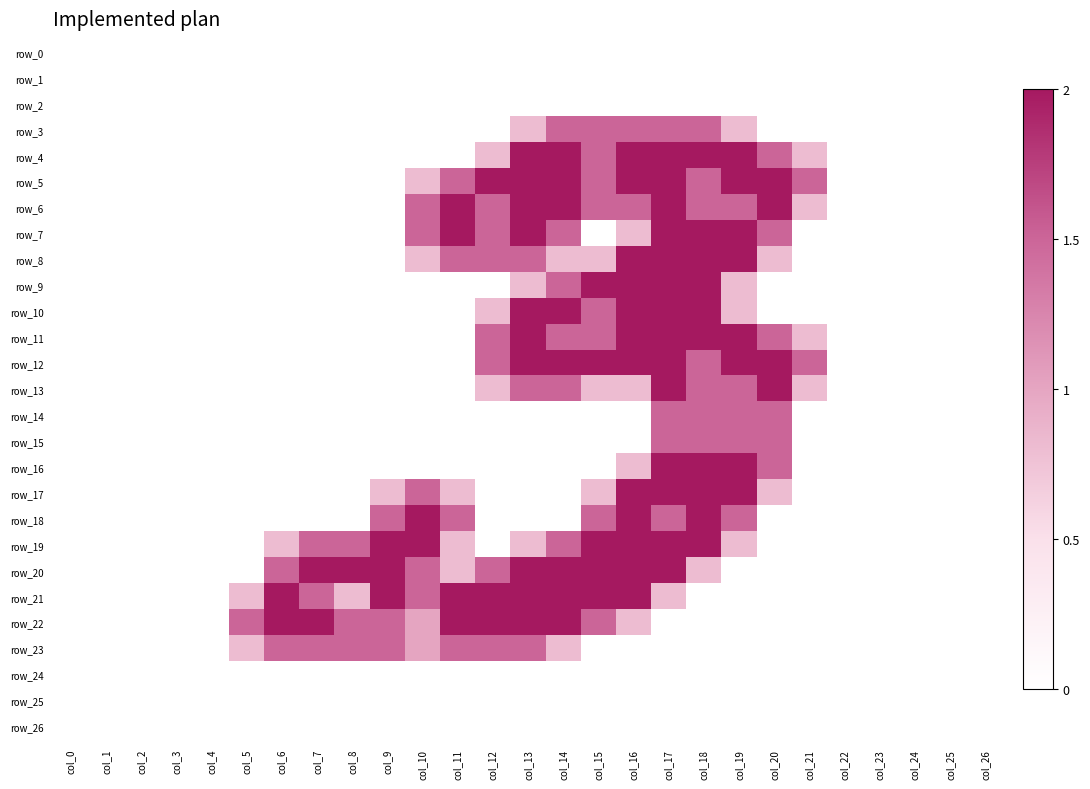

The value of row_24 at col_10 is 0.0. True or false?

True